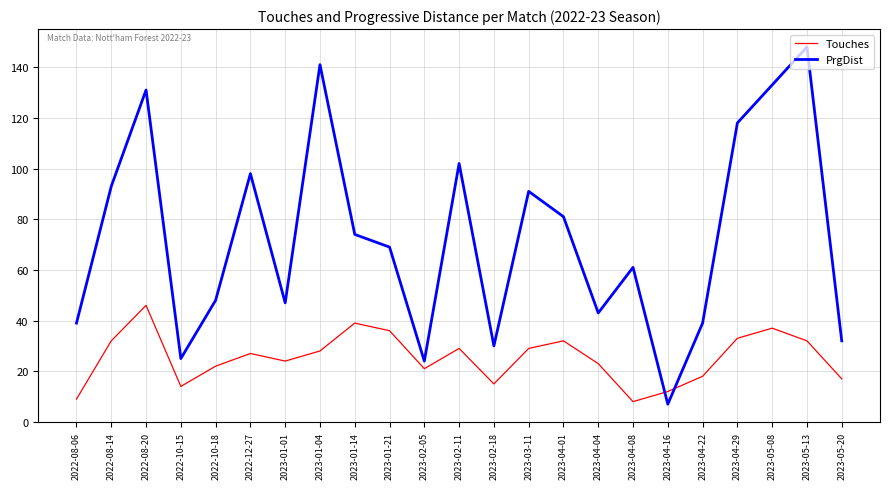

What is the difference between the second highest and minimum values in the PrgDist series?

134